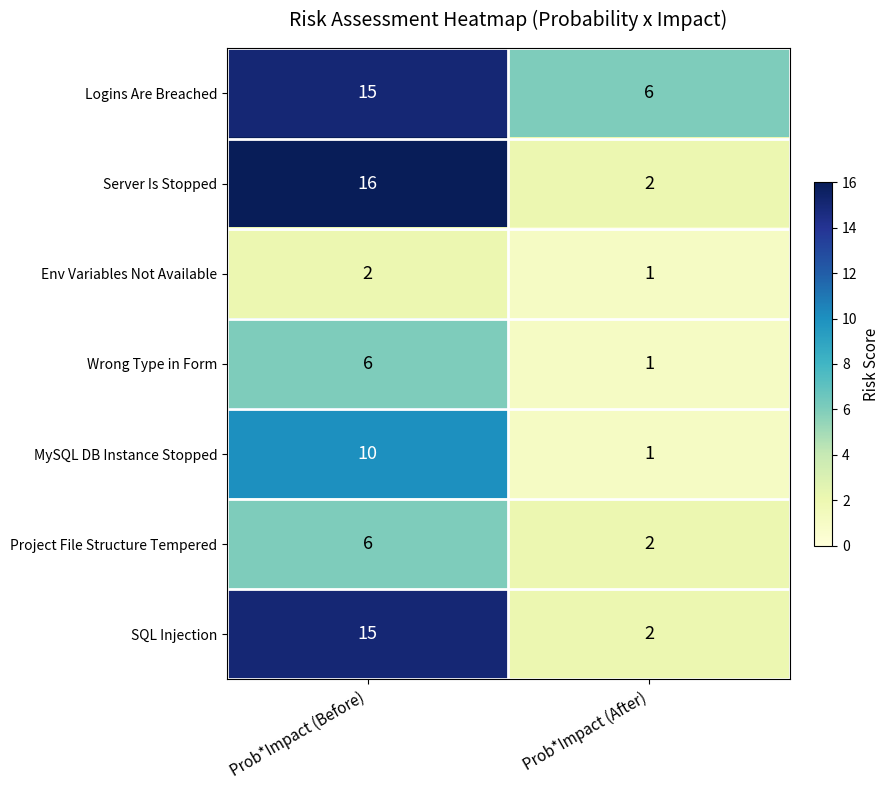

Reading left to right, extract all data points from this chart.

Logins Are Breached: Prob*Impact (Before)=15	Prob*Impact (After)=6
Server Is Stopped: Prob*Impact (Before)=16	Prob*Impact (After)=2
Env Variables Not Available: Prob*Impact (Before)=2	Prob*Impact (After)=1
Wrong Type in Form: Prob*Impact (Before)=6	Prob*Impact (After)=1
MySQL DB Instance Stopped: Prob*Impact (Before)=10	Prob*Impact (After)=1
Project File Structure Tempered: Prob*Impact (Before)=6	Prob*Impact (After)=2
SQL Injection: Prob*Impact (Before)=15	Prob*Impact (After)=2